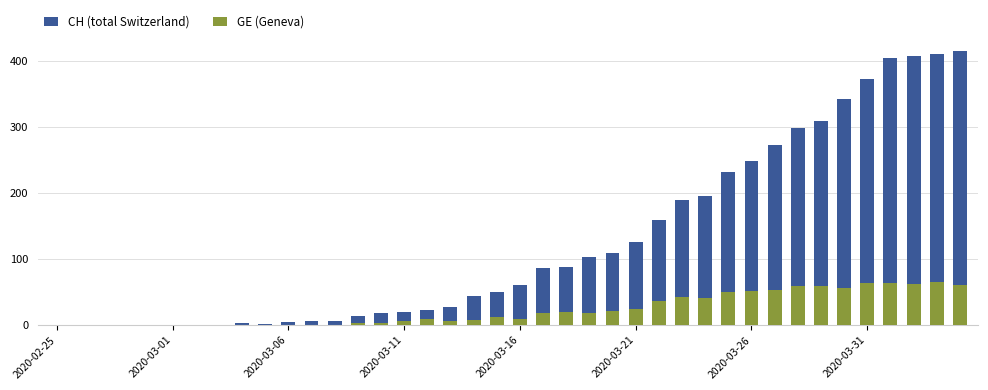

How many bars are there in total?

80